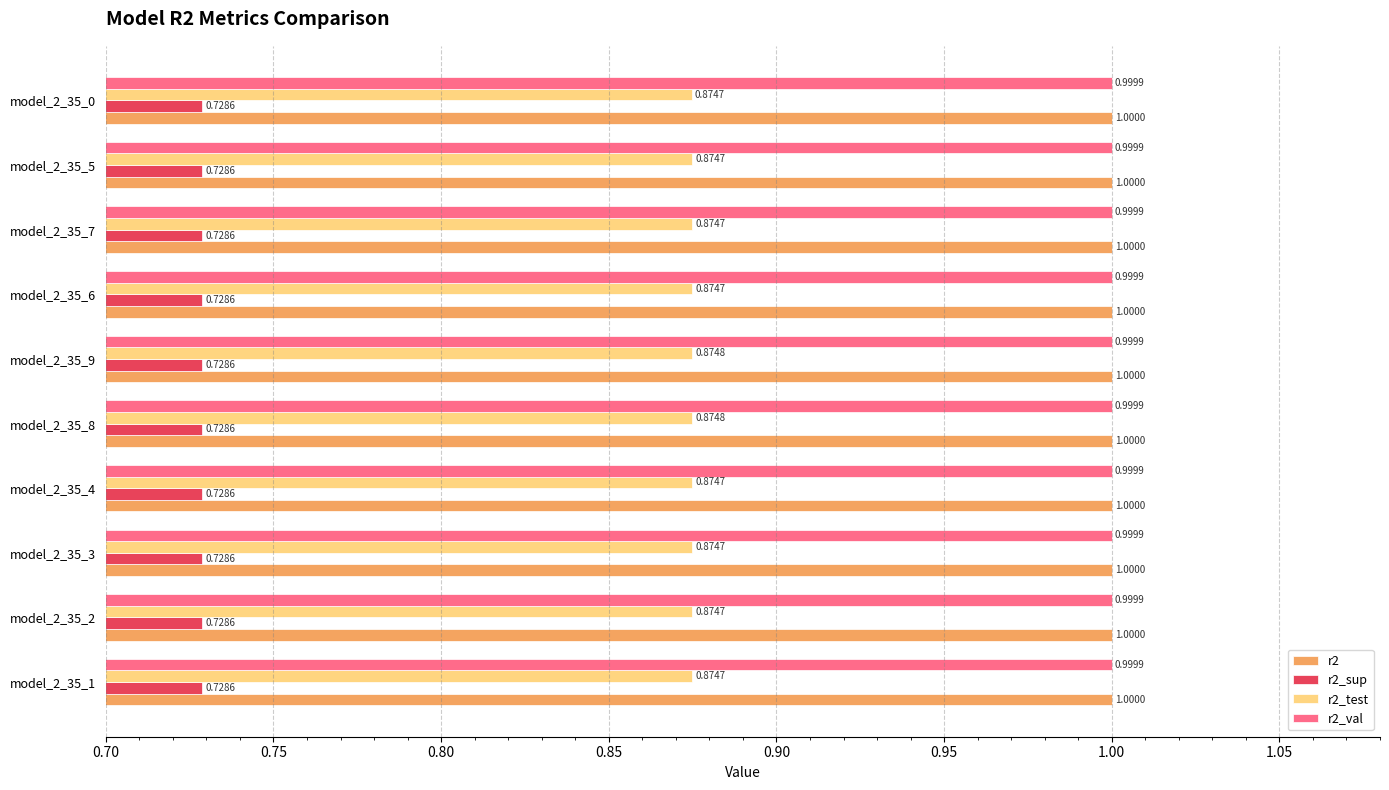

What is the average value of the r2 series?

1.0